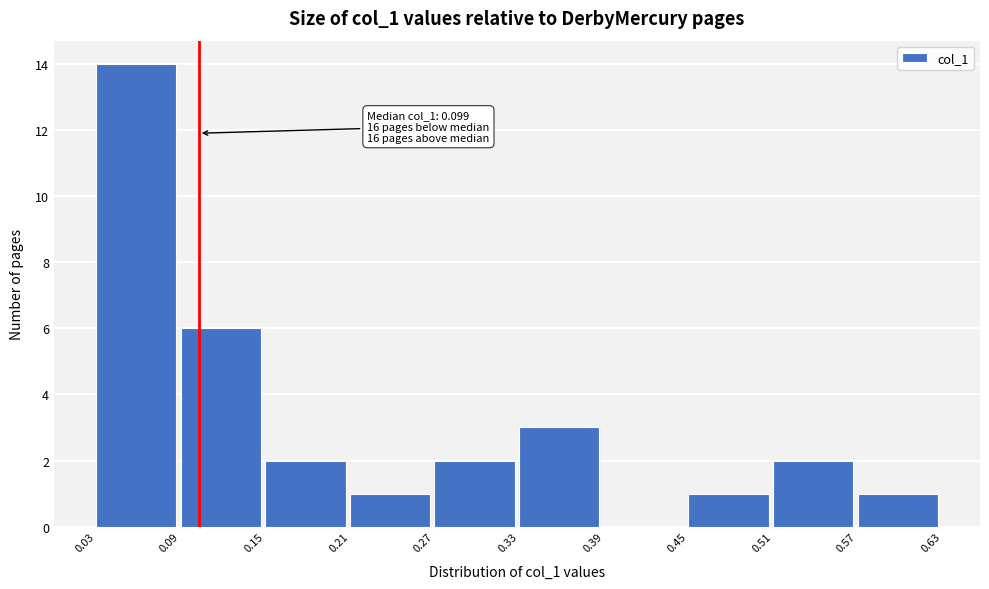

Over which range of the x-axis is the bar tallest?

0.03 to 0.09